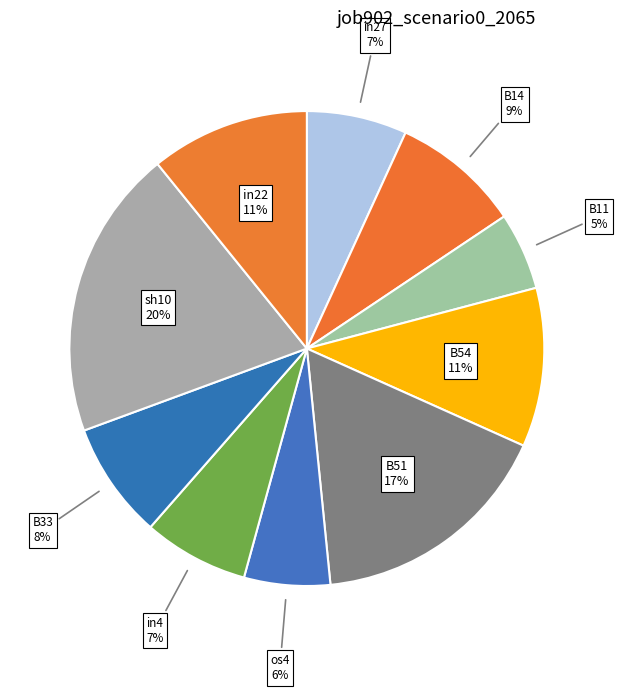

To the nearest percent, what is the difference between the largest and smallest slice percentages?

15%